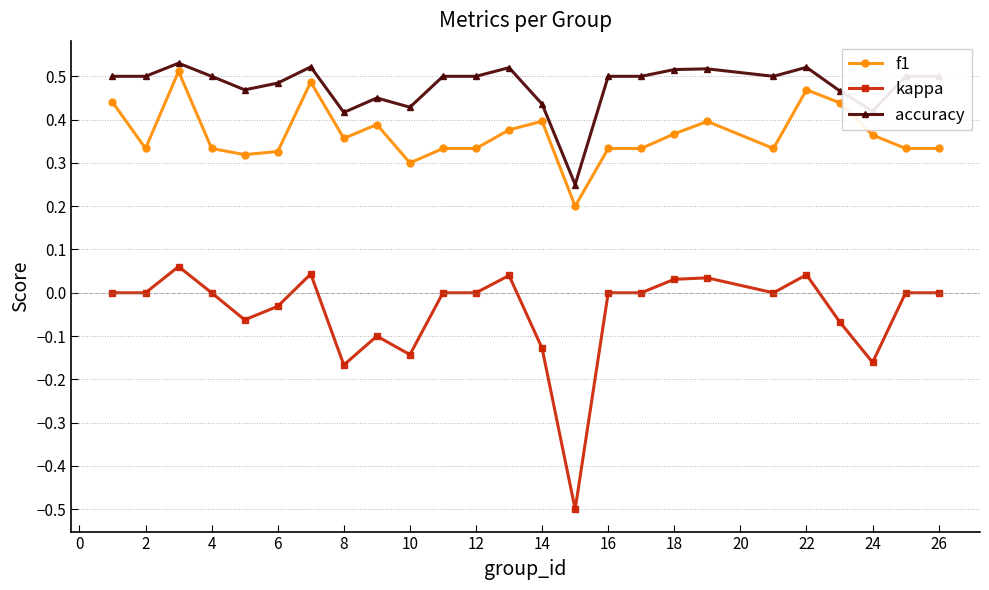

True or false: kappa and f1 cross at least once.

False